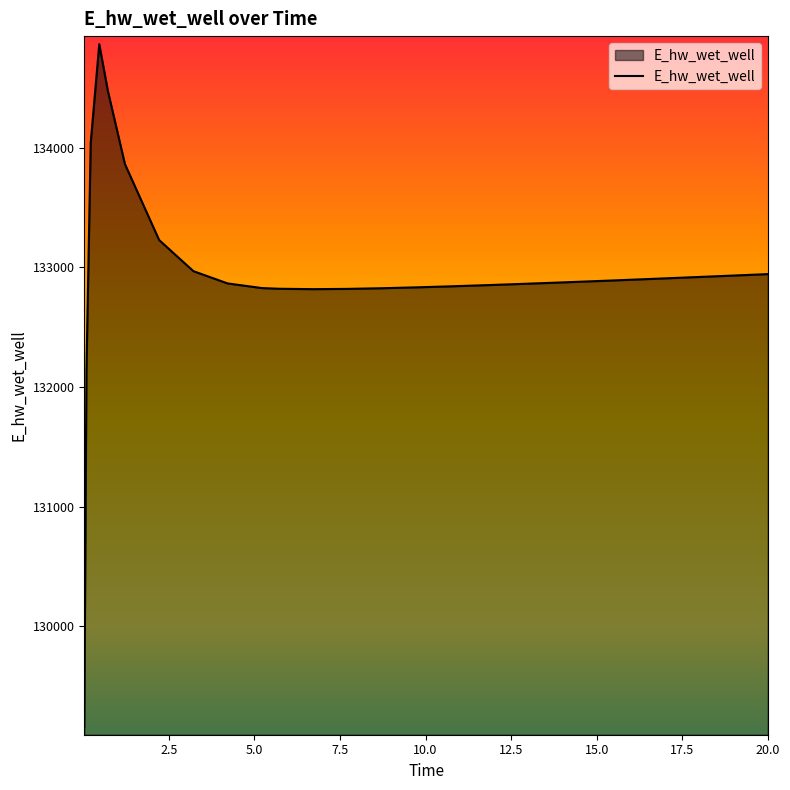

What is the greatest value displayed?

134865.3